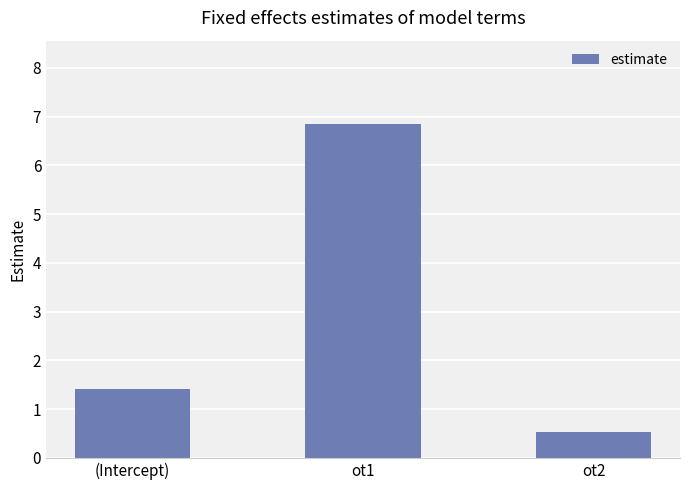

Reading left to right, transcribe all the data shown in this chart.

(Intercept)=1.4	ot1=6.8	ot2=0.5